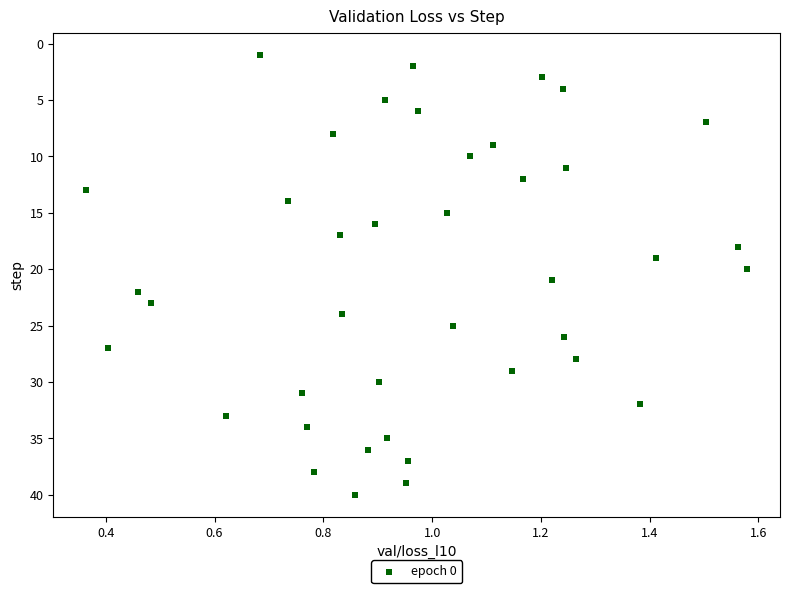

What is the range of Y values (max minus min)?

39